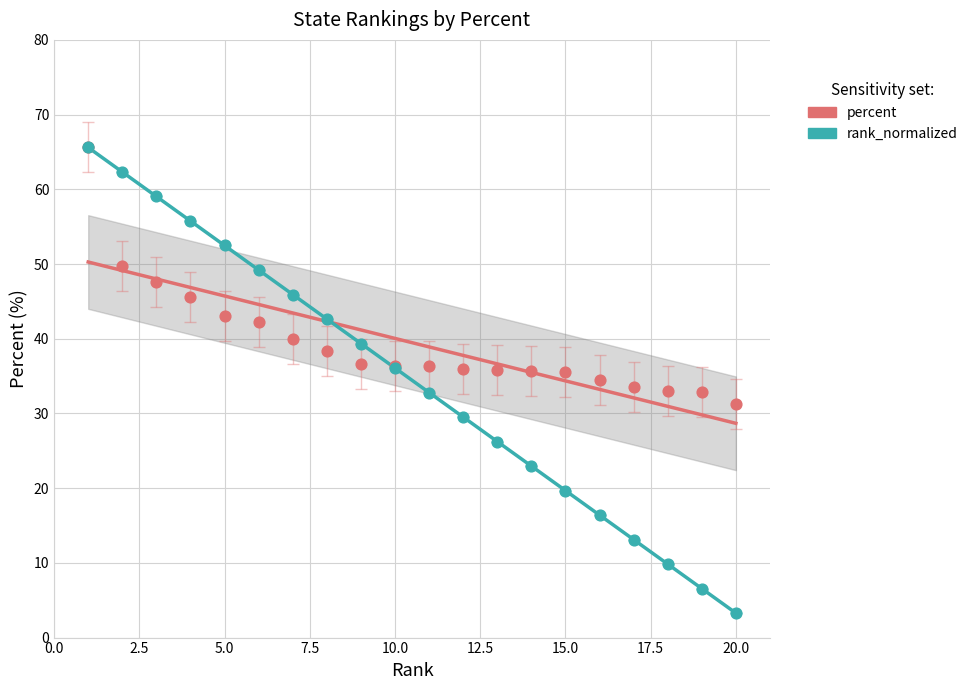

At how many categories does at least one series exceed 37?

9